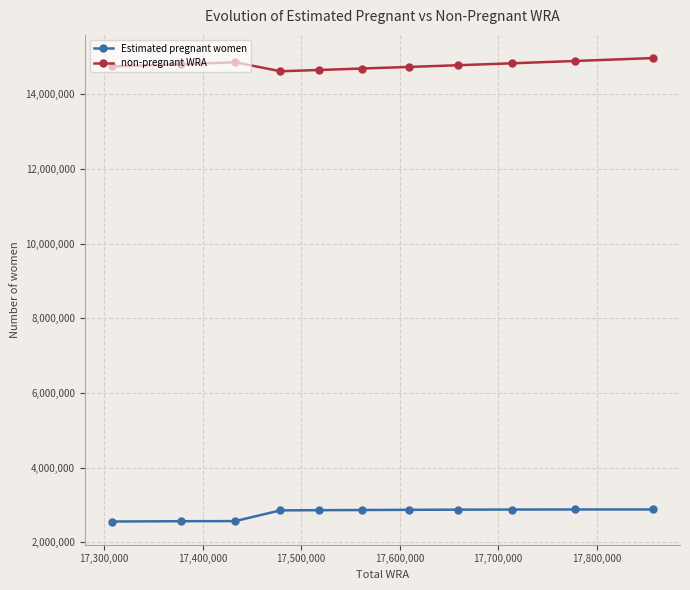

What is the value of the Estimated pregnant women point at the 3rd from the left?

2570019.0